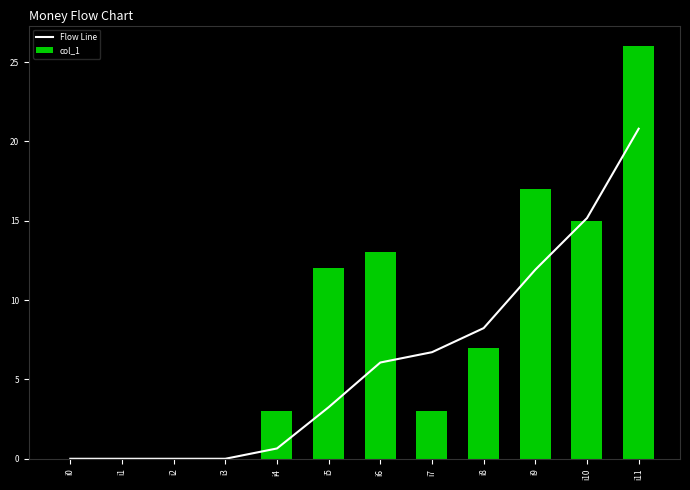

Which series has the widest spread of values?

col_1